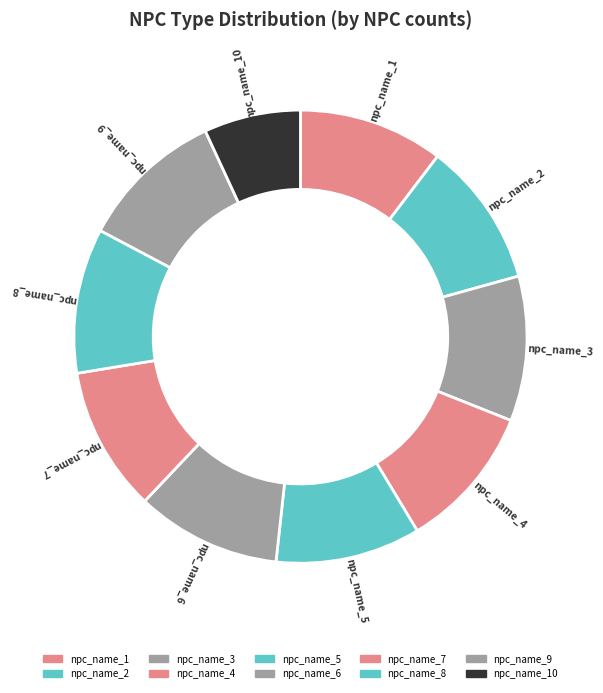

Which slice is the smallest?

npc_name_10